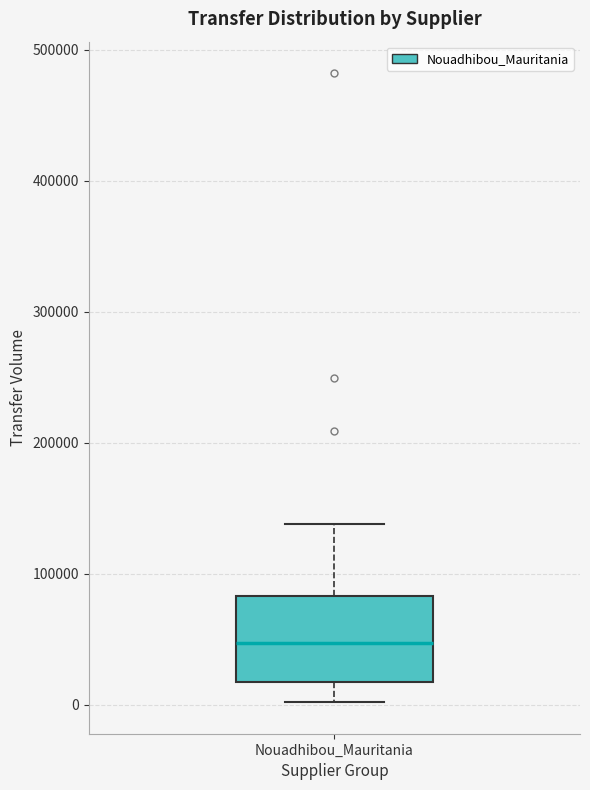

Where does the lower whisker of the box for Nouadhibou_Mauritania end on the y-axis? The values are not printed on the chart, so give them approximately, as read against the axis.

0